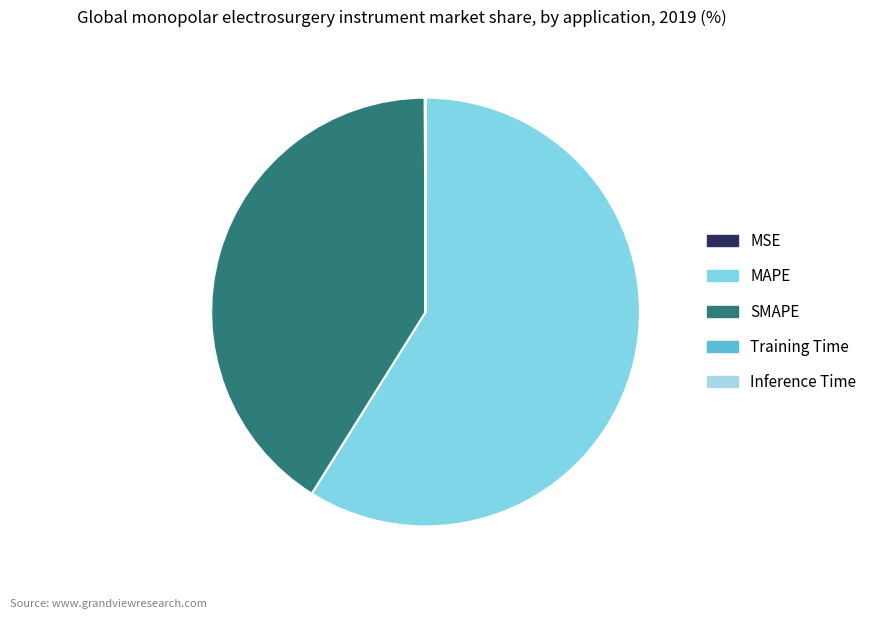

Does MAPE account for over 50% of the chart?

Yes